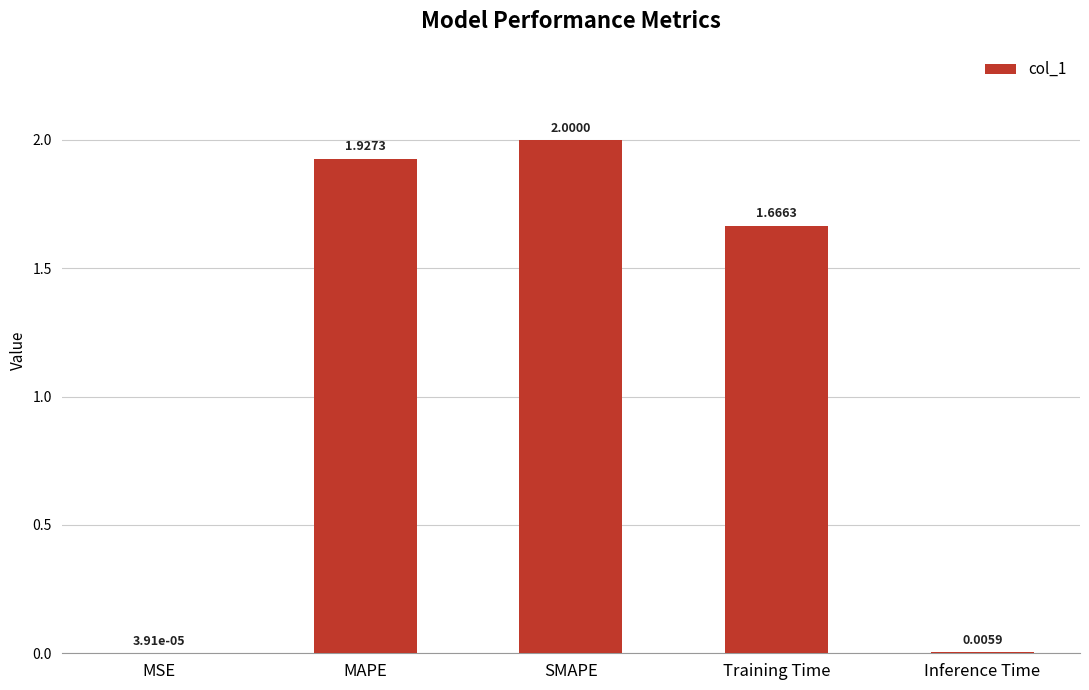

At which label does the data first exceed 1?

MAPE